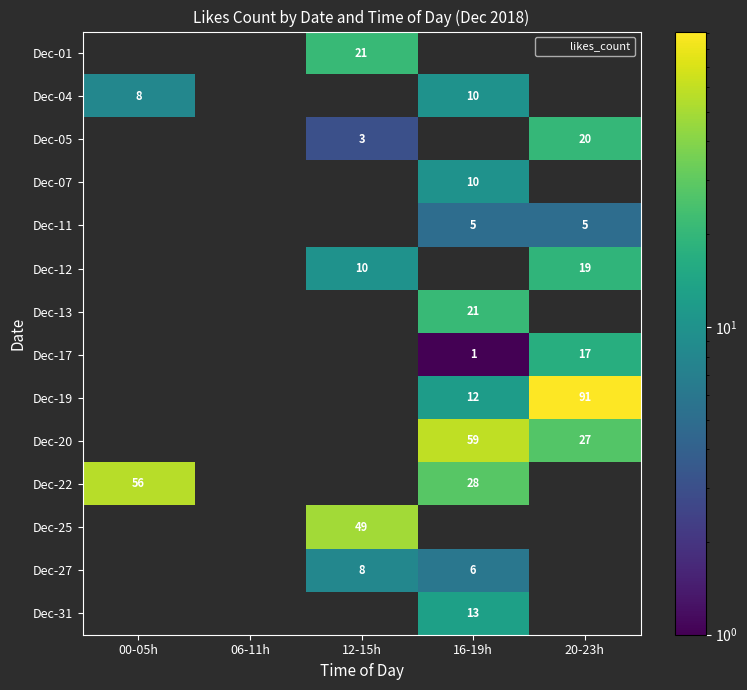

Between 06-11h and 20-23h, which series saw the biggest shift?

Dec-19